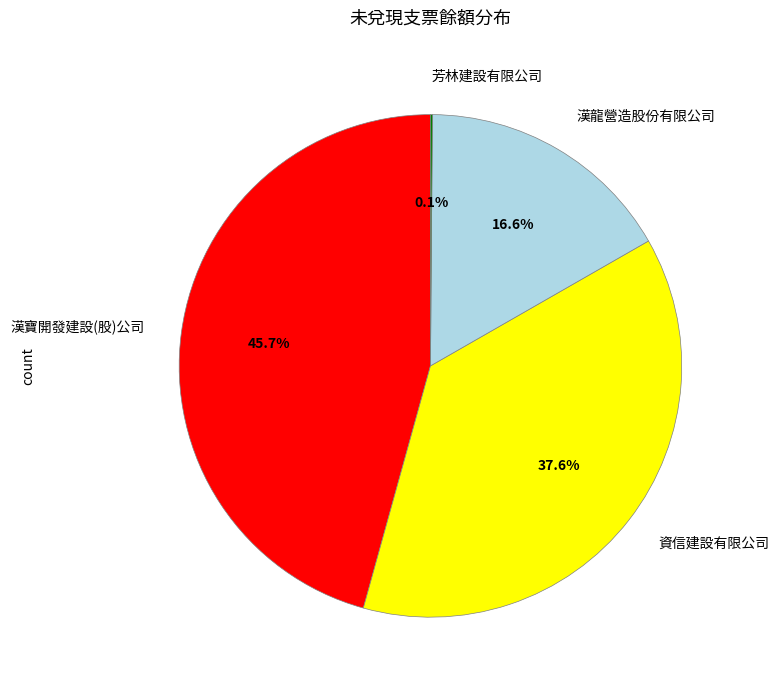

To the nearest percent, what is the difference between the largest and smallest slice percentages?

46%